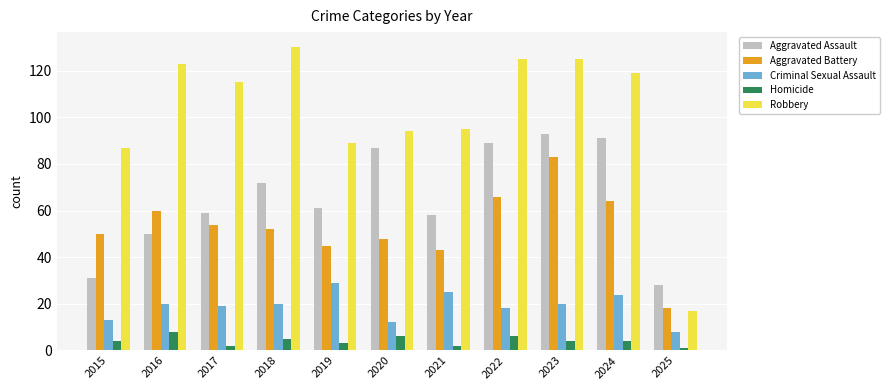

At how many categories does at least one series exceed 114?

6